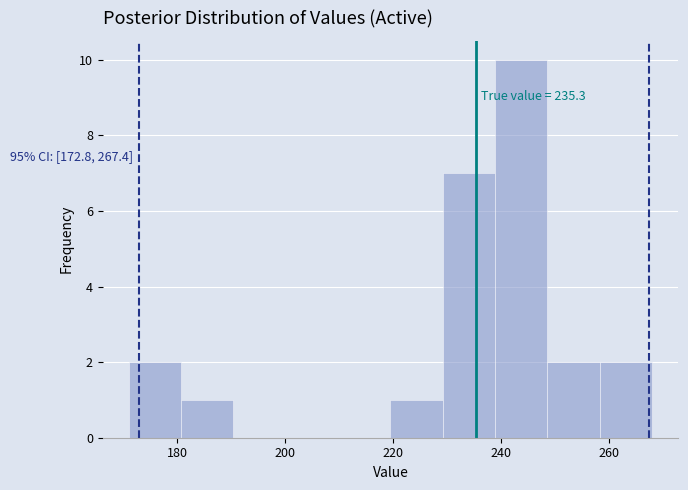

Which range on the x-axis has the tallest bar?

238 to 248